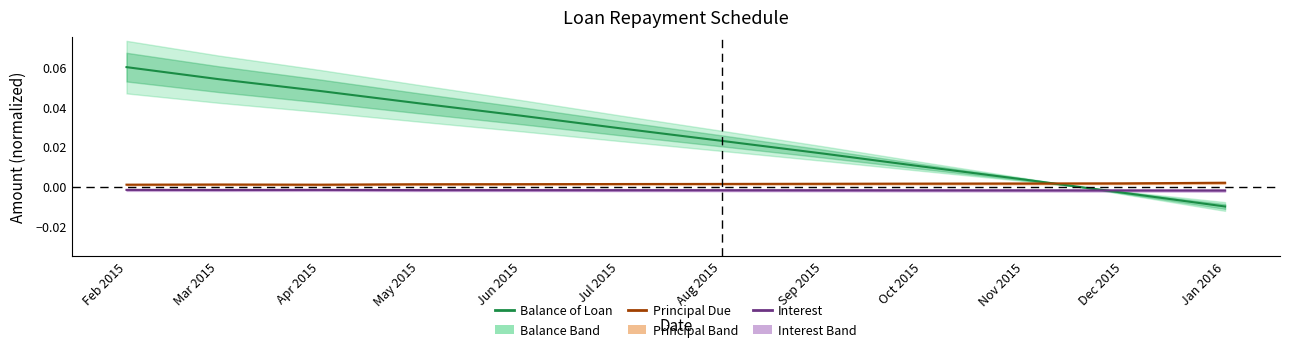

Does the chart have visible grid lines?

No